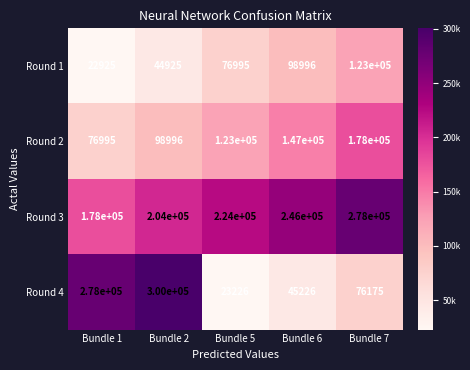

At which category is the sum across all series the highest?

Bundle 7